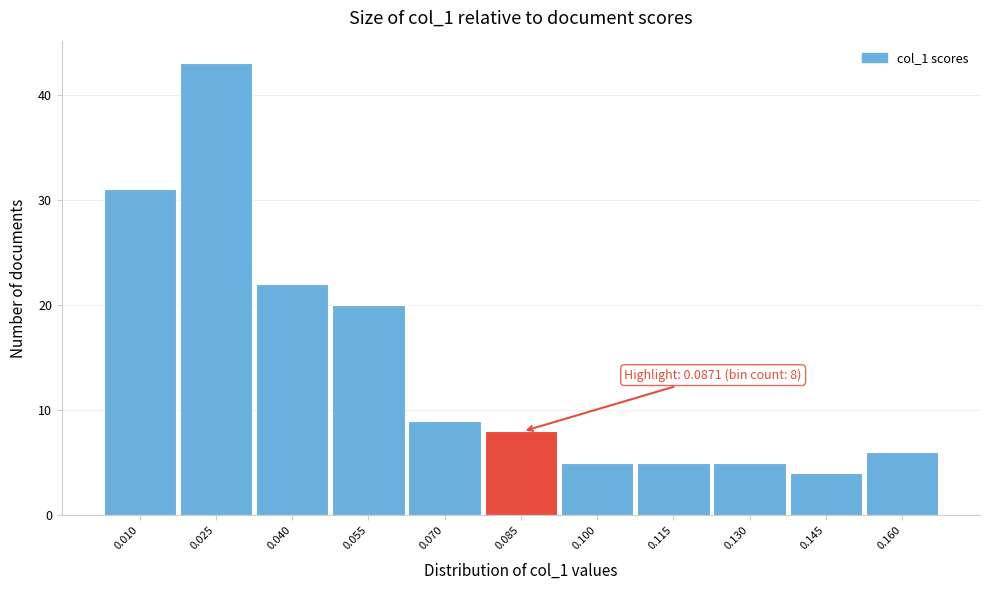

Reading right to left, list all the values displayed in this chart.

6	4	5	5	5	8	9	20	22	43	31